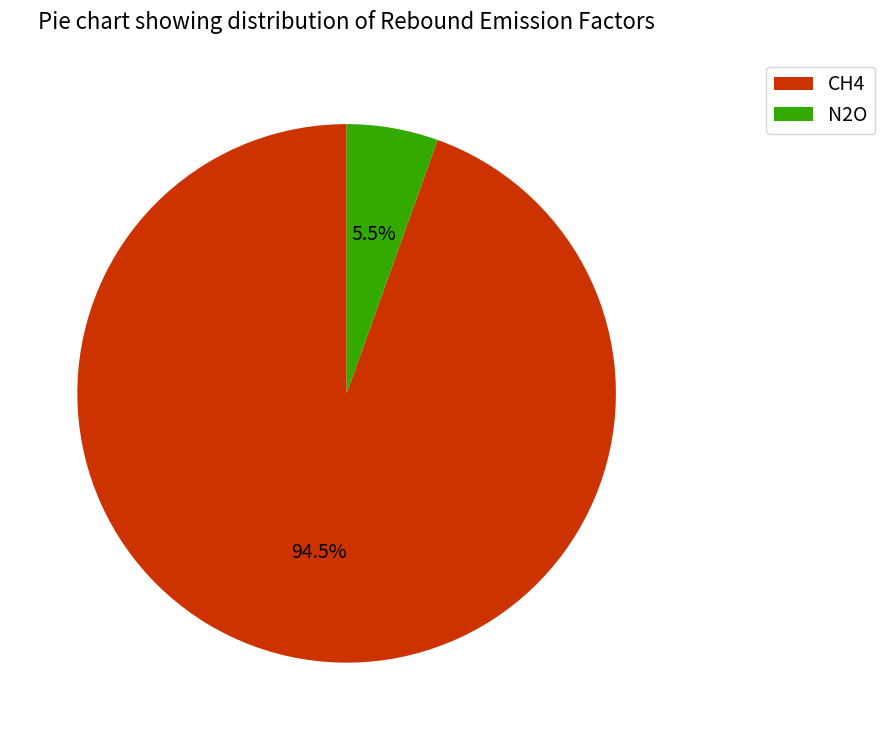

Which category has the biggest portion of the pie?

CH4